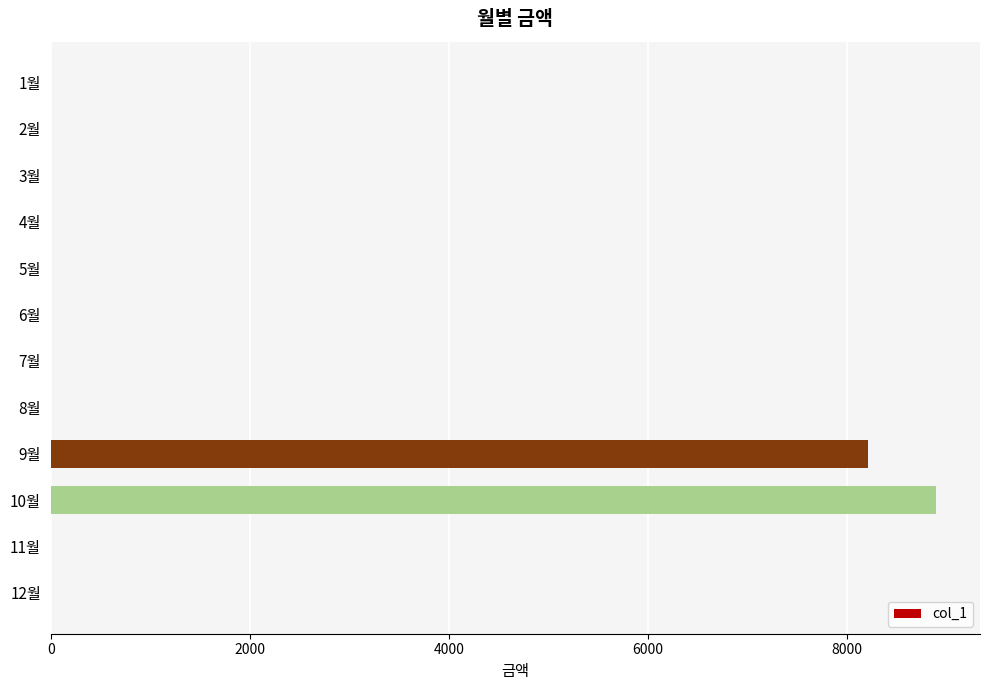

Reading bottom to top, list all the values displayed in this chart.

12월=0	11월=0	10월=8890	9월=8210	8월=0	7월=0	6월=0	5월=0	4월=0	3월=0	2월=0	1월=0